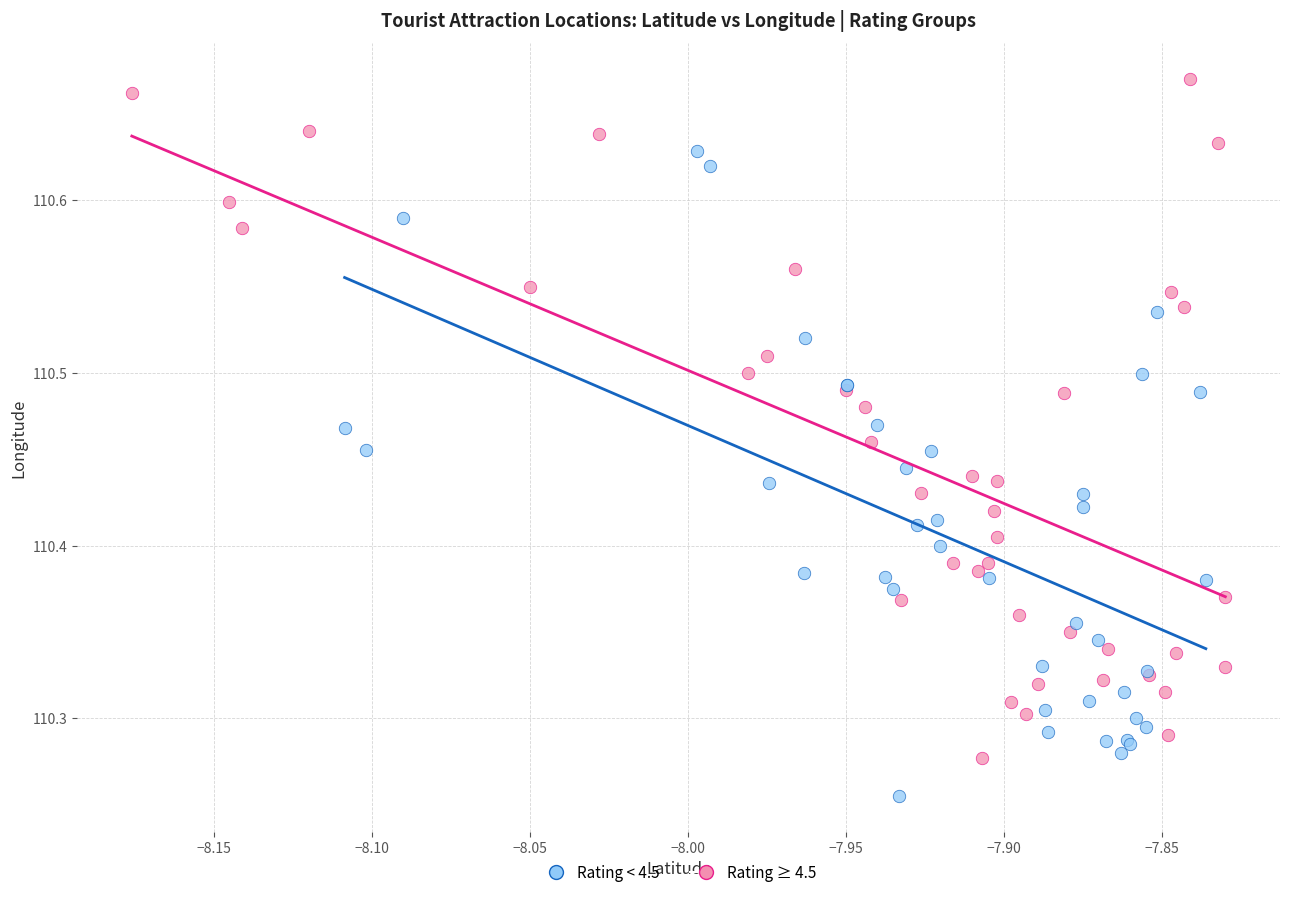

Which series contains the lowest Y value?

Rating < 4.5